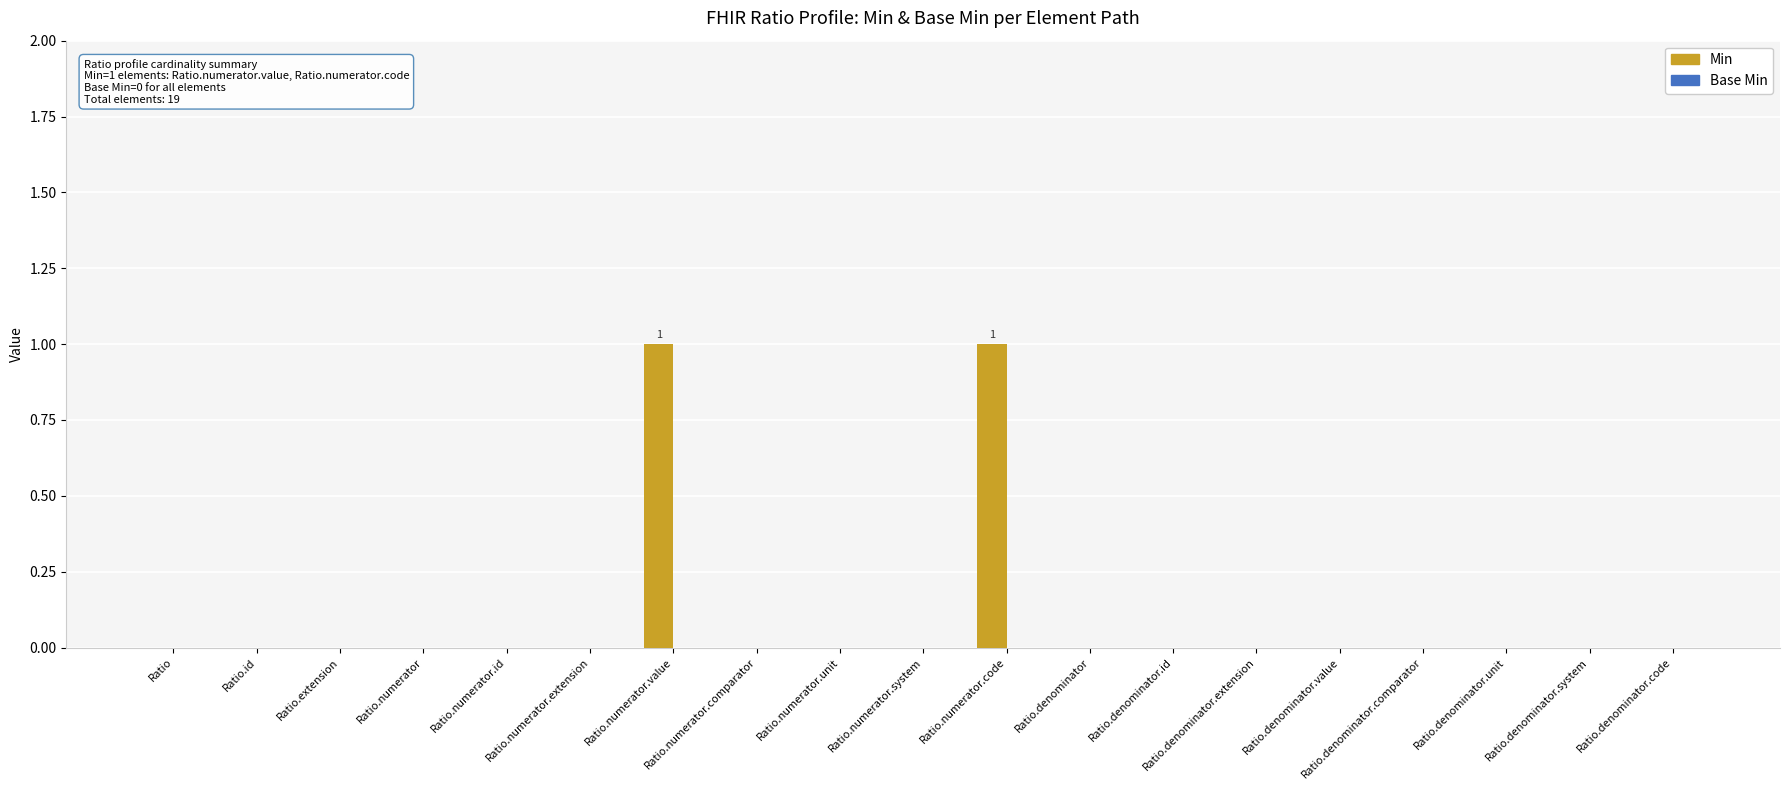

The value at Ratio.numerator is -1. True or false?

False